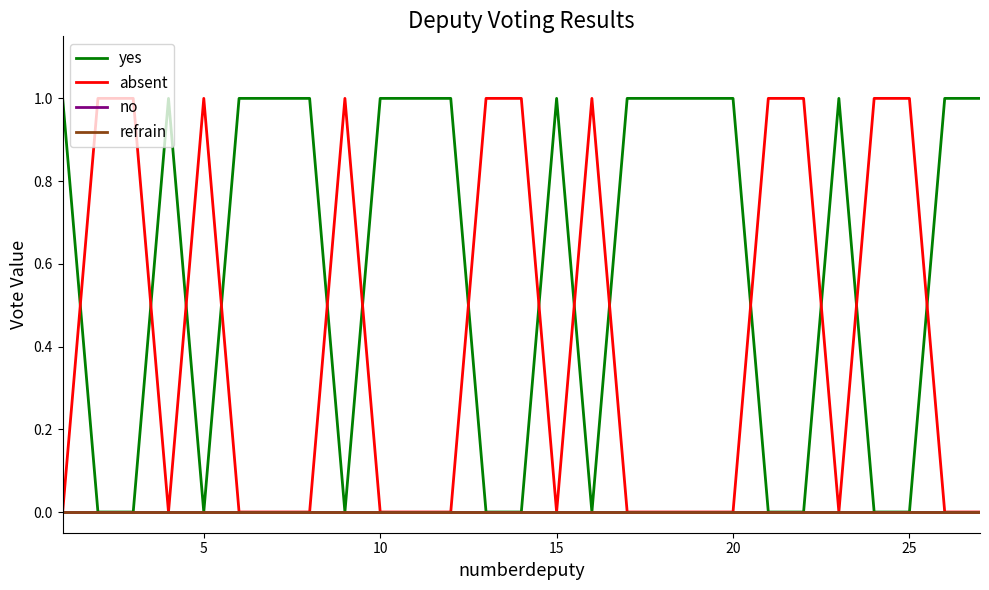

Does the chart display data point markers on the line(s)?

No